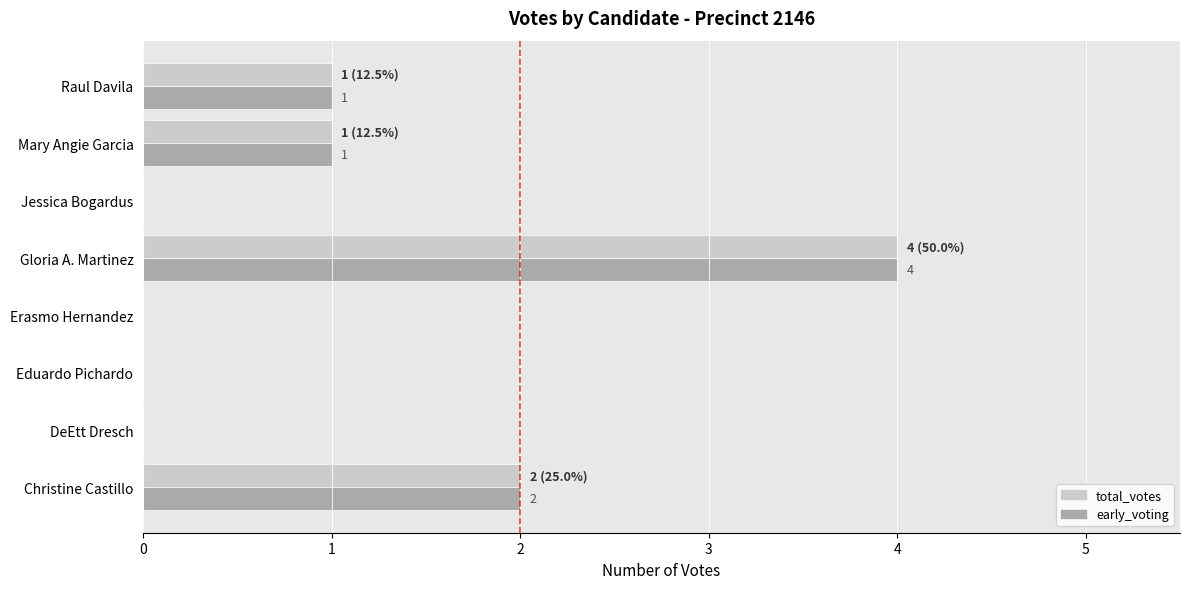

What are all the series names shown in the legend?

total_votes, early_voting